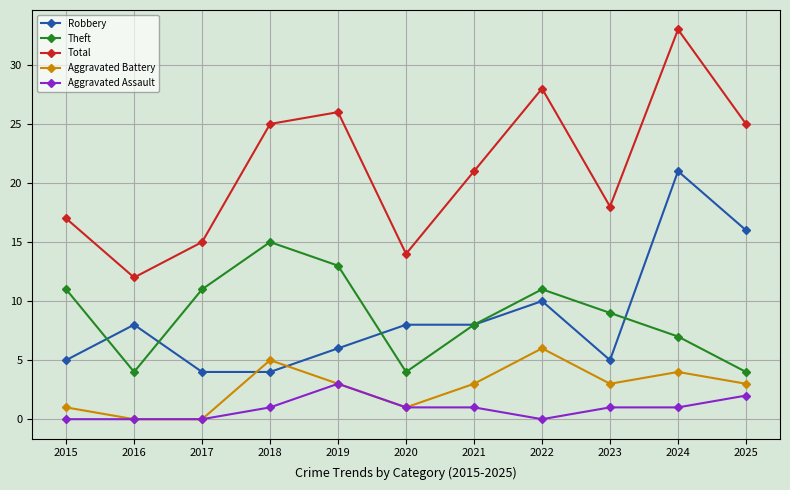

Rank the series by their maximum value, from highest to lowest.

Total, Robbery, Theft, Aggravated Battery, Aggravated Assault